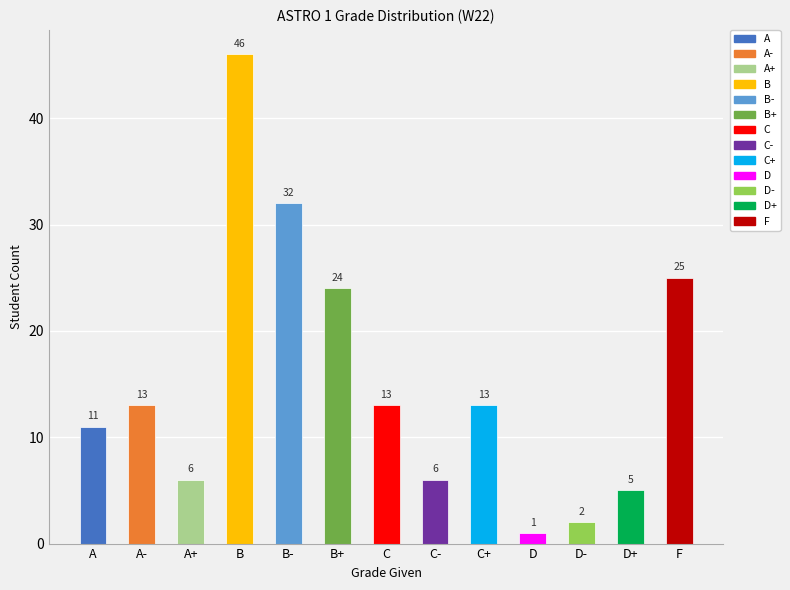

What is the change in value from C to D+?

-8